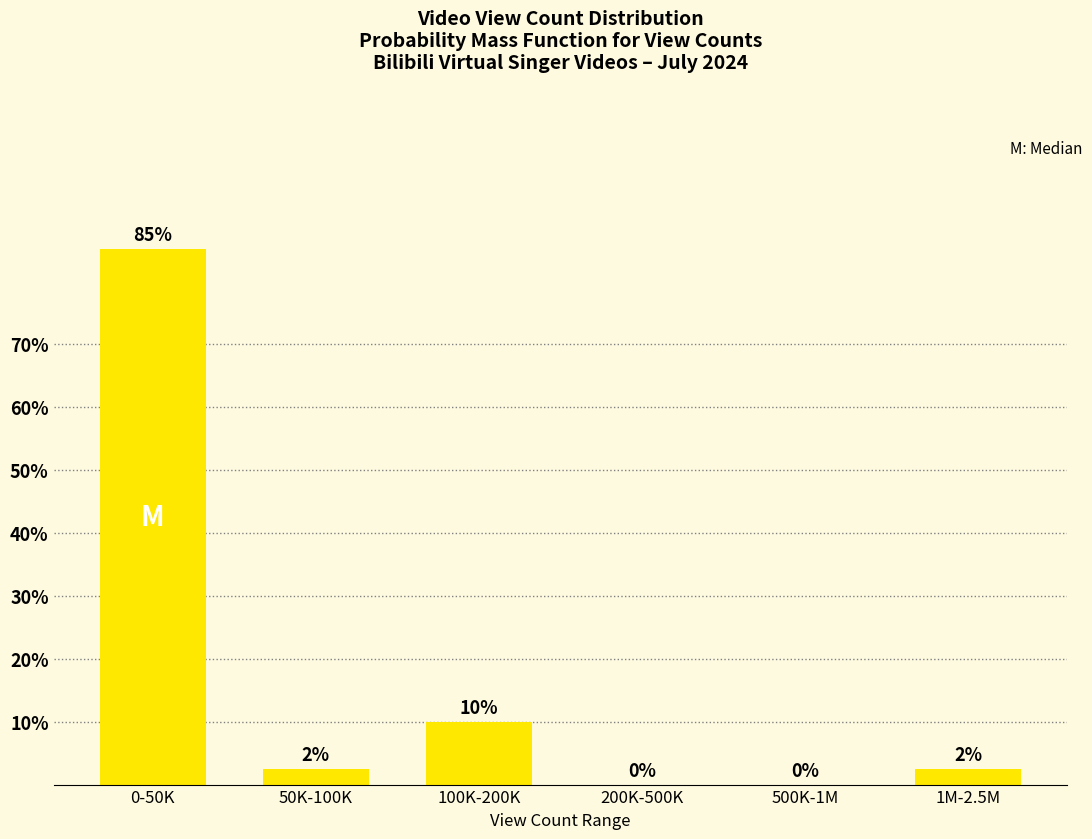

Which label corresponds to the largest value in the chart?

0-50K